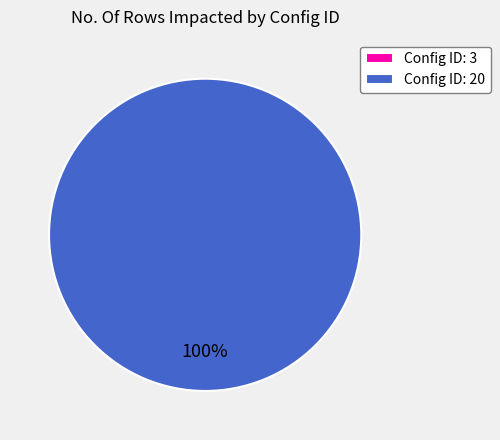

To the nearest percent, what is the difference between the Config ID: 20 and Config ID: 3 slice percentages?

100%